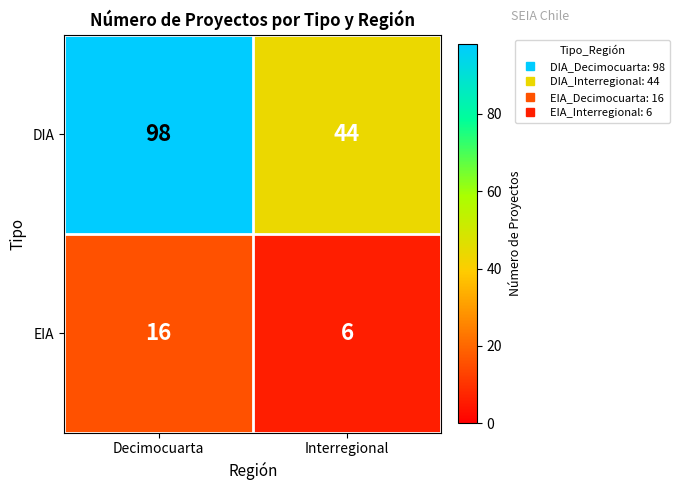

What is the maximum value shown in the chart?

98